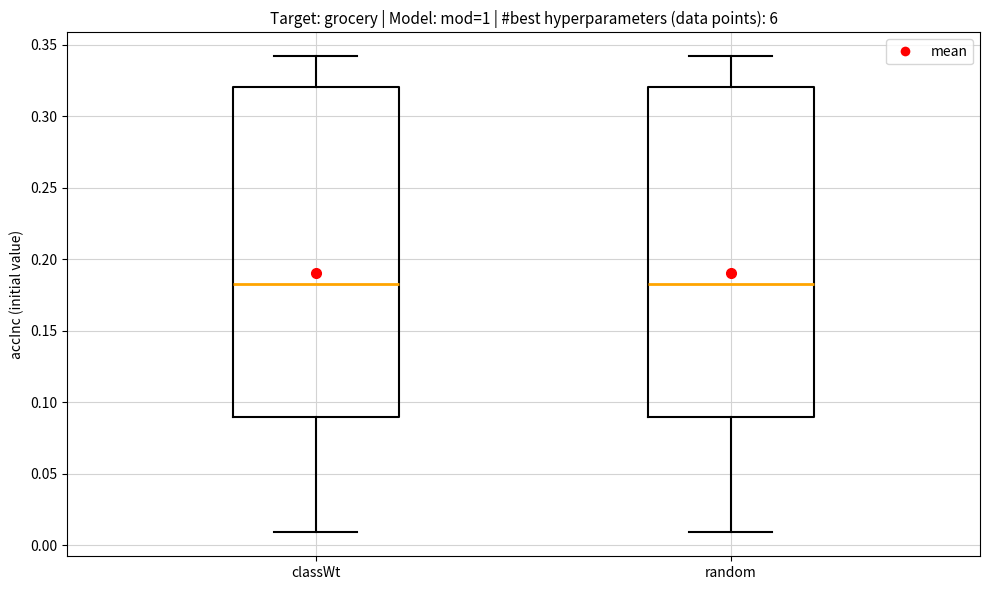

Reading left to right, read every box against the y-axis: the position of its median line, the range the box covers, and the ends of its whiskers. The values are not printed on the chart, so give them approximately, as read against the axis.

classWt: median 0.185, box 0.090 to 0.320, whiskers 0.010 to 0.340
random: median 0.185, box 0.090 to 0.320, whiskers 0.010 to 0.340